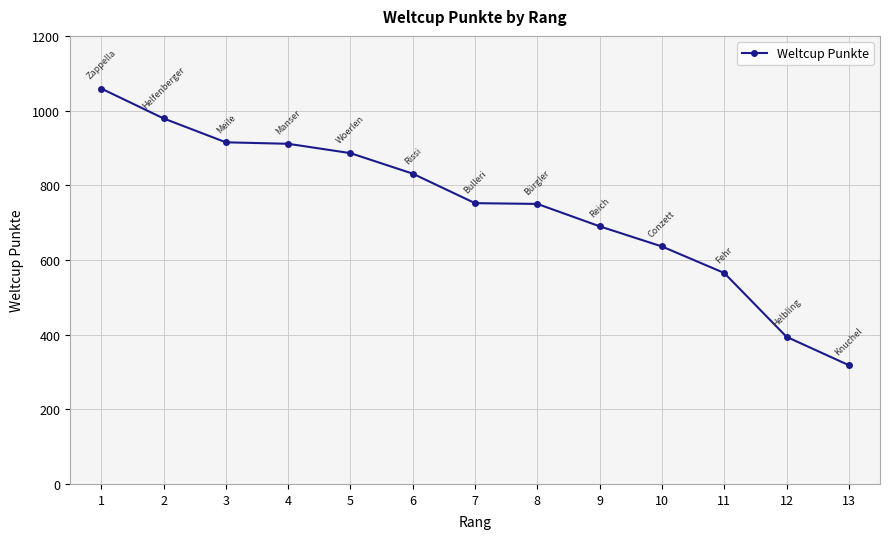

What is the smallest value displayed?

318